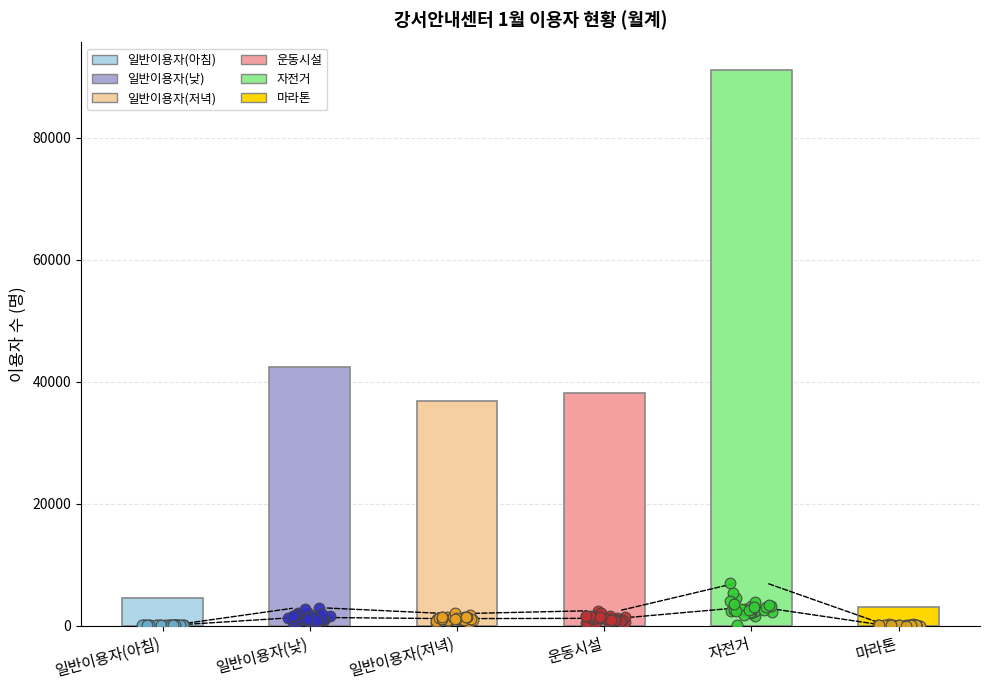

Is the value of 마라톤 at 14 greater than the value of 자전거 at 30?

No